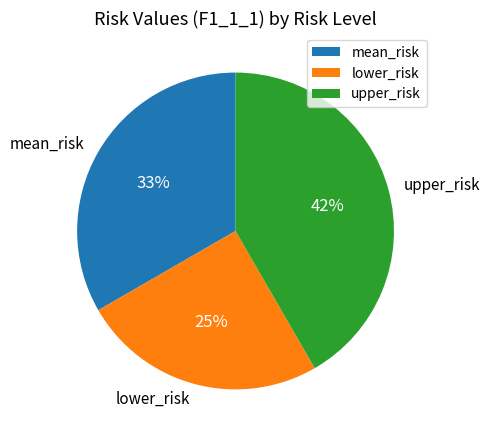

What percentage is the upper_risk slice, to the nearest percent?

42%